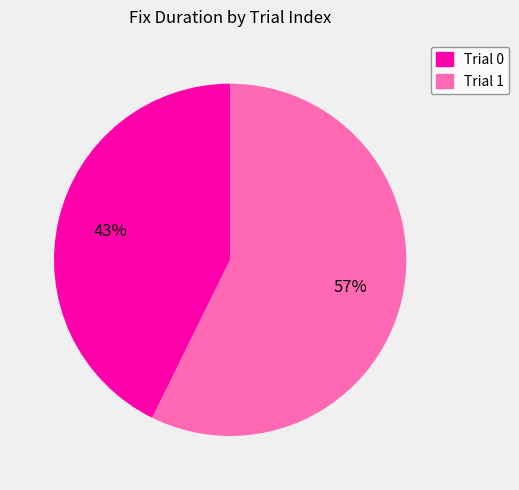

True or false: Trial 0 accounts for 43% of the total.

True